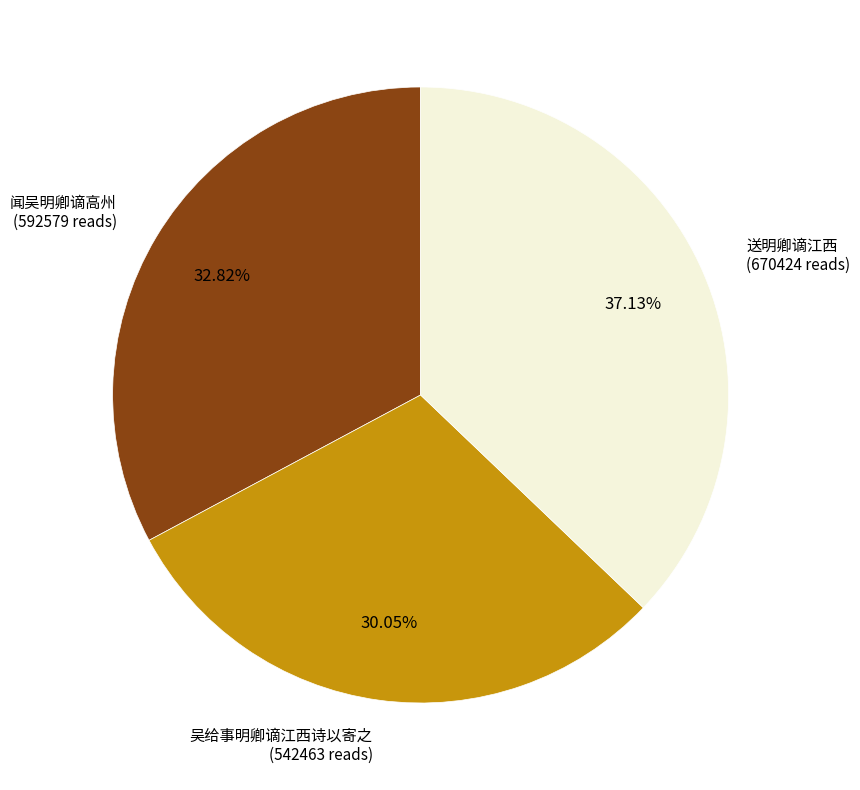

Does any single category account for the majority?

No